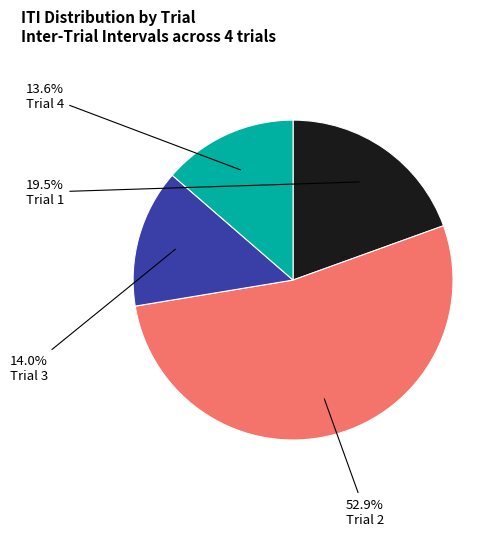

Which has a higher value, Trial 4 or Trial 1?

Trial 1